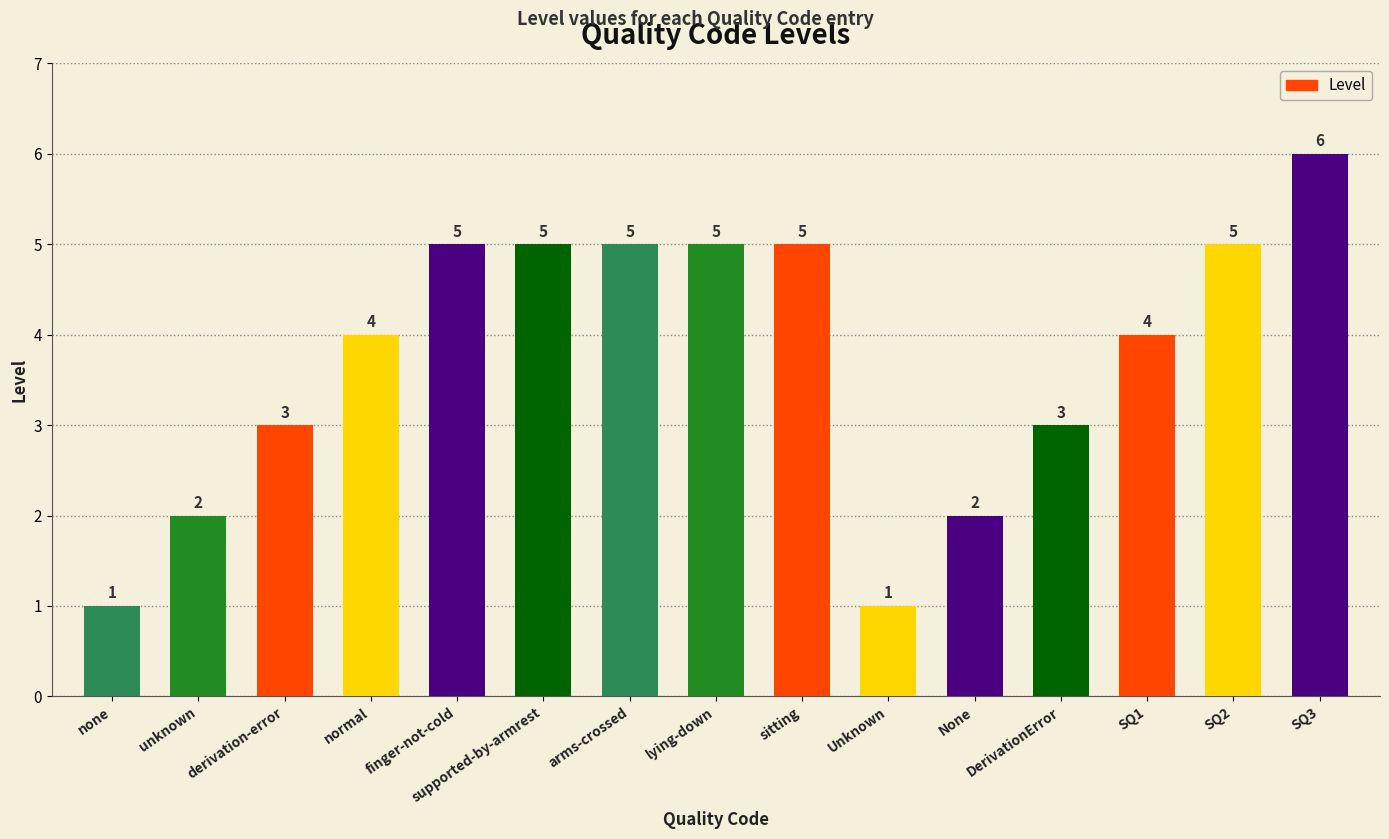

What is the maximum value shown in the chart?

6